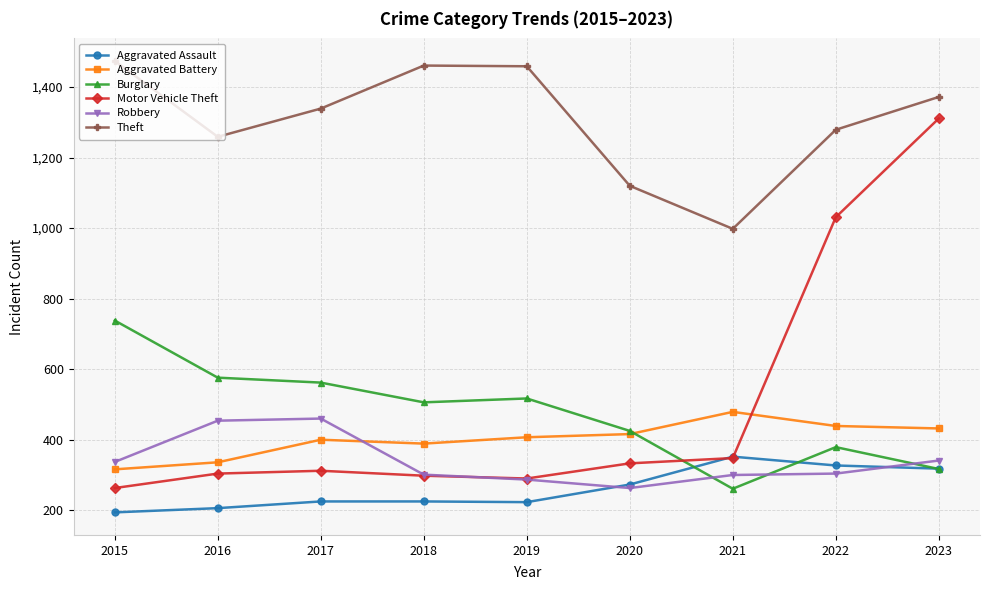

Which series has the largest total across all categories?

Theft